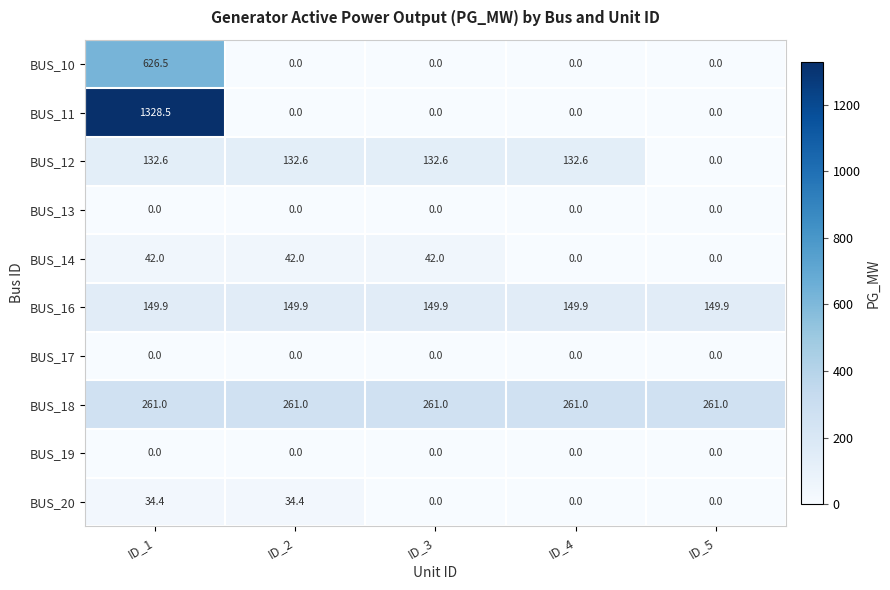

The BUS_14 series shows 12.8 at ID_4. True or false?

False